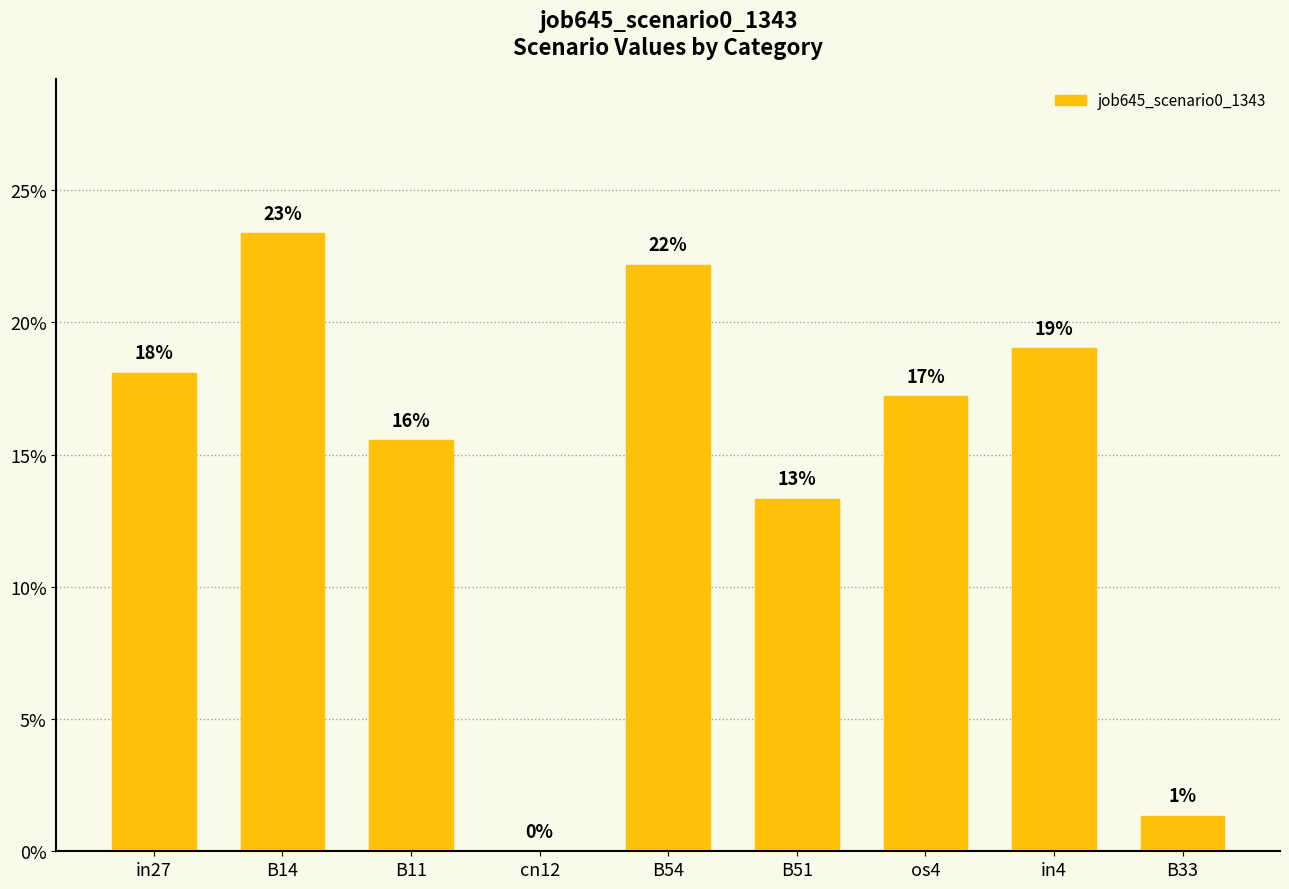

At which category does the chart reach its peak across all series?

B14